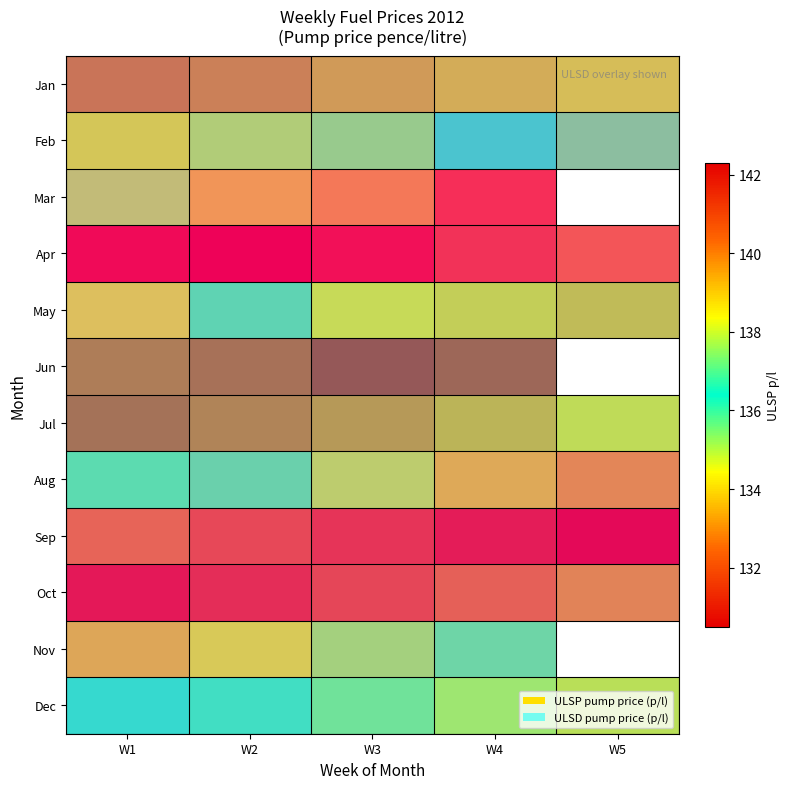

How many distinct data groups are displayed?

12